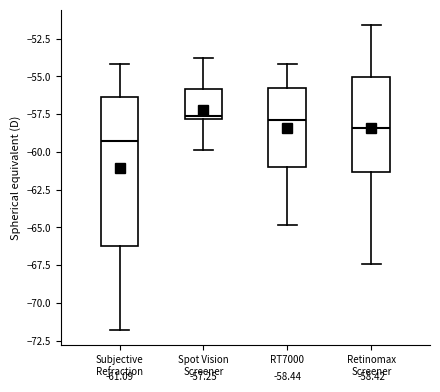

Which box is the tallest, from its lower edge to its upper edge?

Subjective Refraction